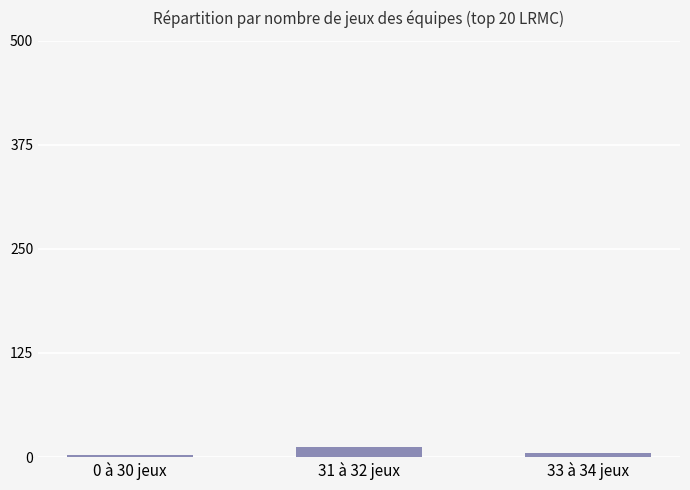

Reading left to right, what are all the values shown in this chart?

0 à 30 jeux=3	31 à 32 jeux=12	33 à 34 jeux=5